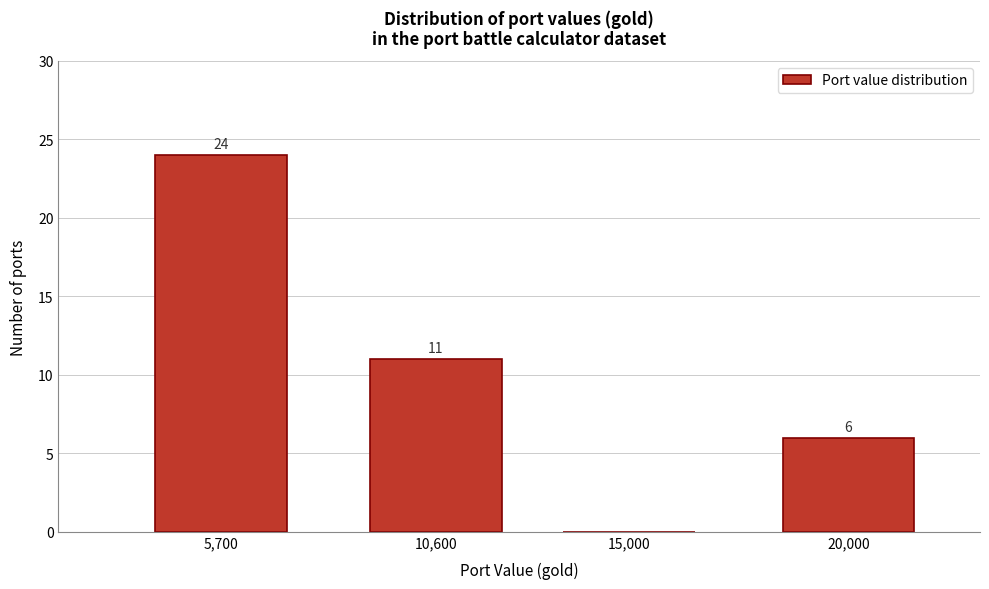

Reading right to left, list all the values displayed in this chart.

20,000=6	15,000=0	10,600=11	5,700=24